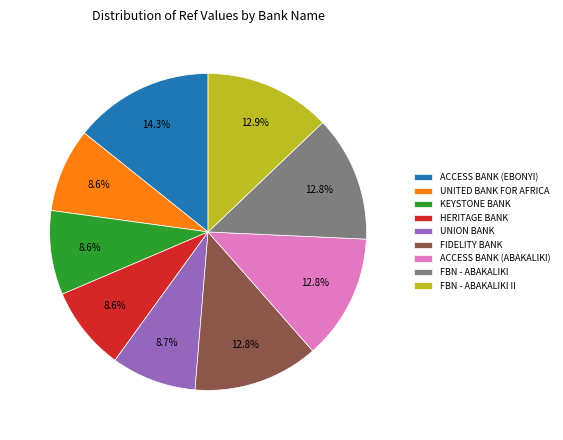

How many slices are in this pie chart?

9